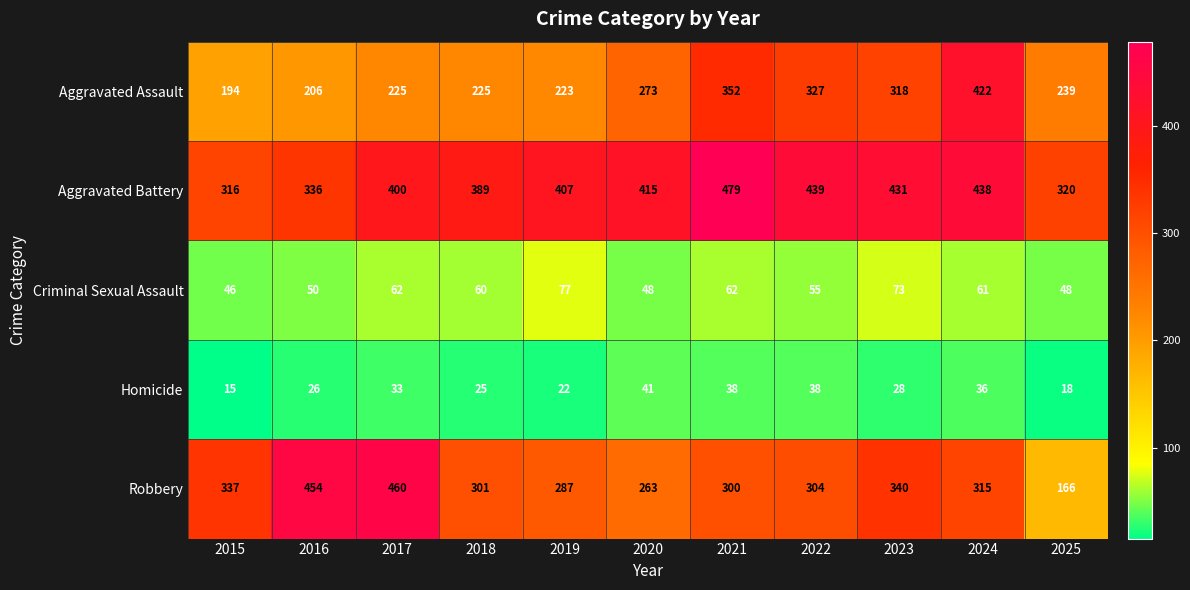

What is the difference between the highest and lowest values at 2020?

374